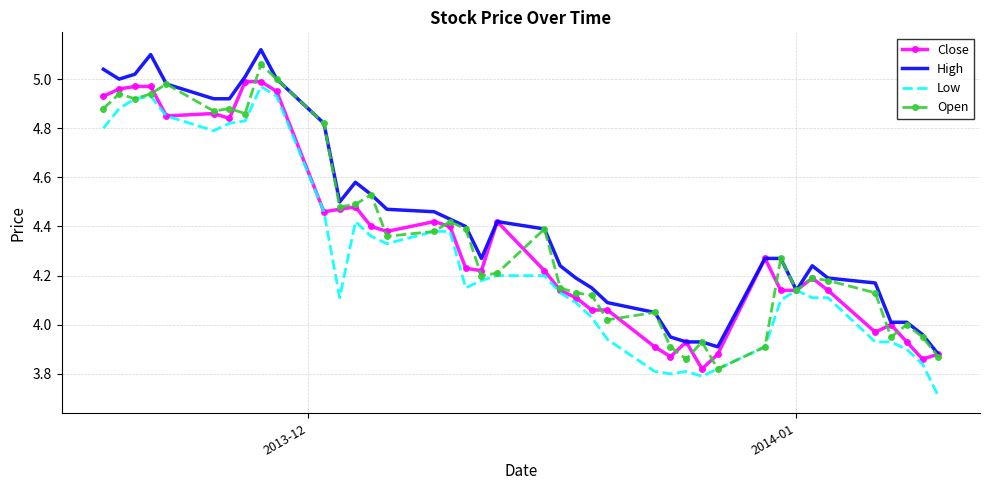

What is the minimum value shown in the chart?

3.7